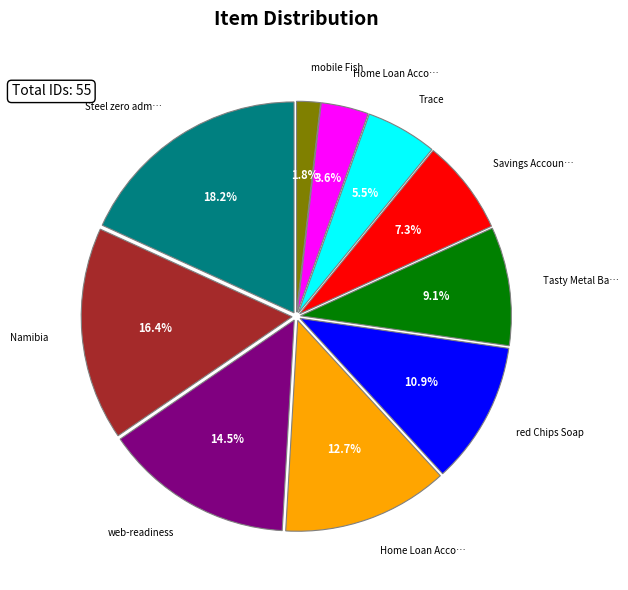

Is there a majority slice in this chart?

No